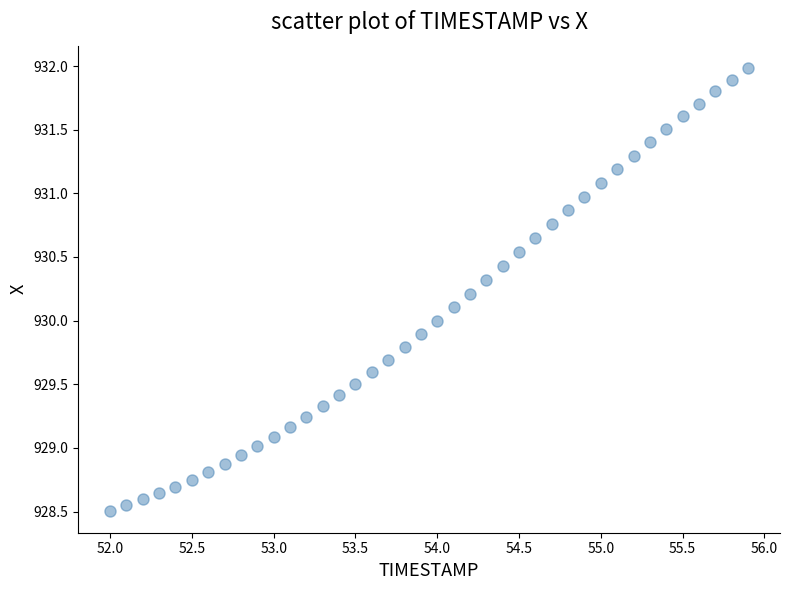

What is the range of Y values (max minus min)?

3.5